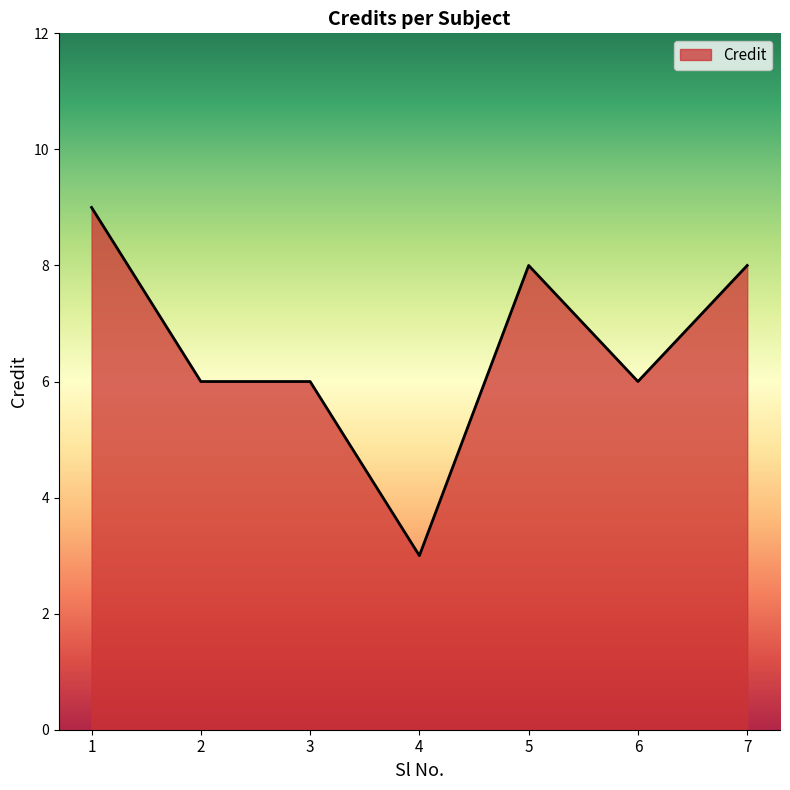

Count the number of categories in the chart.

7